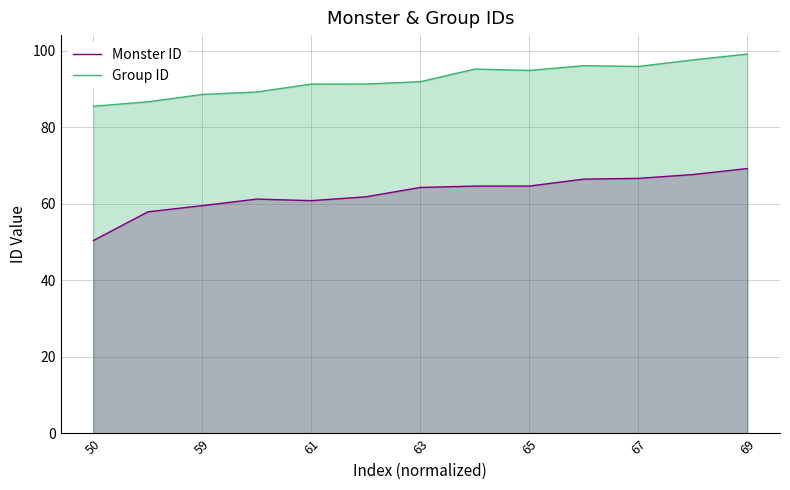

True or false: Group ID and Monster ID intersect in this chart.

False